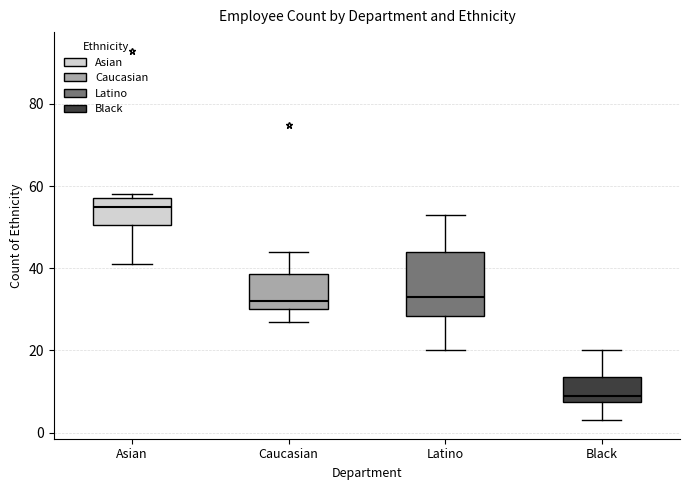

Which box is the tallest, from its lower edge to its upper edge?

Latino